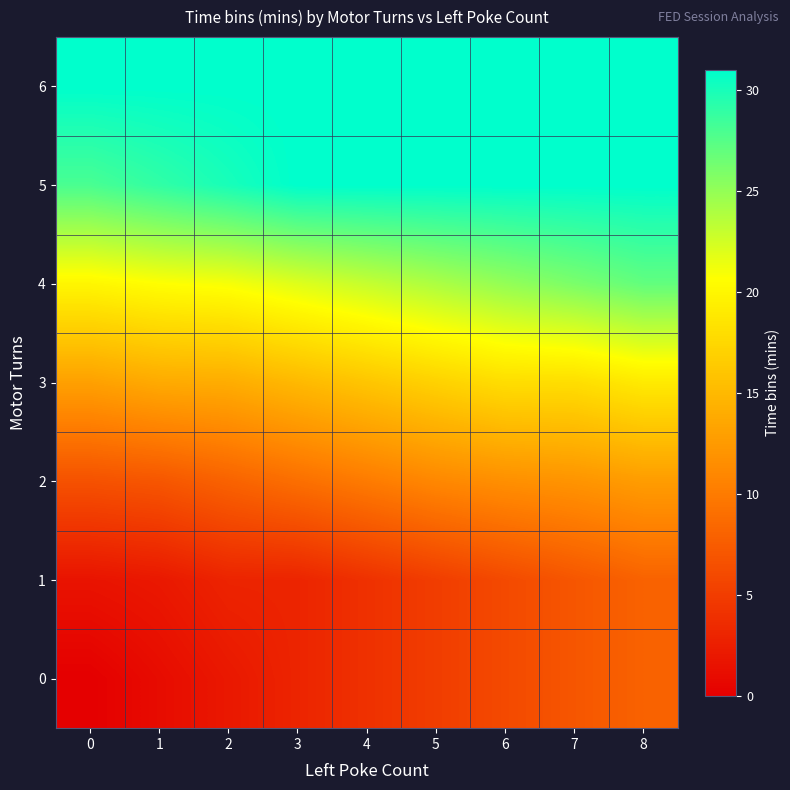

Which has a higher value, 3 or 7?

7